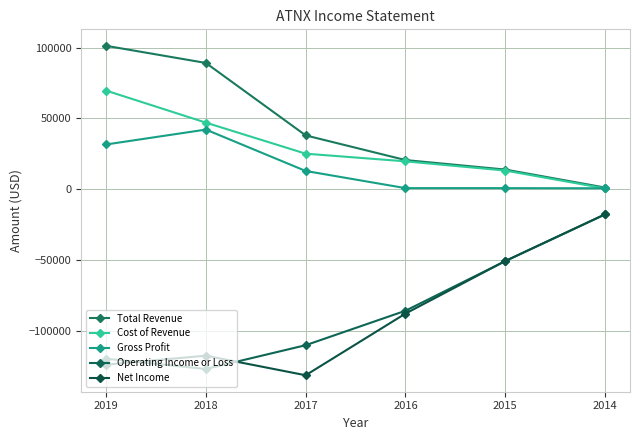

What is the difference between the second highest and second lowest values in the Net Income series?

73100